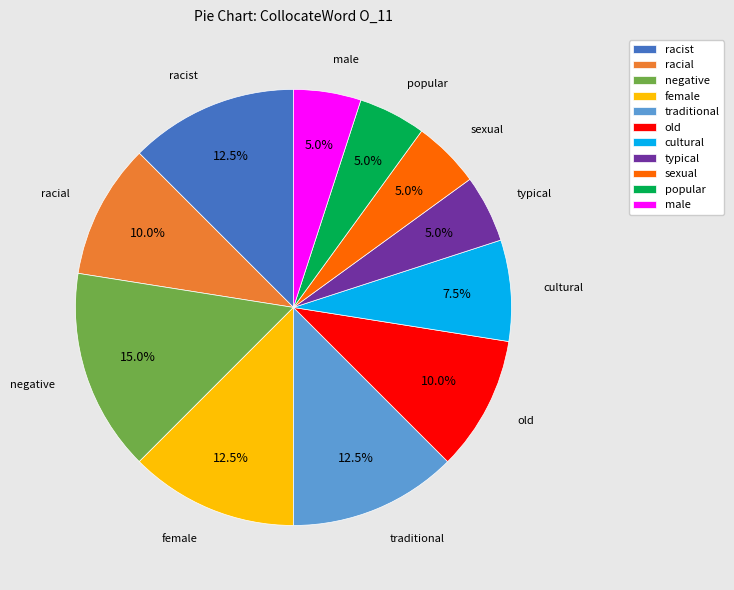

To the nearest percent, what is the combined percentage of cultural and negative?

22%